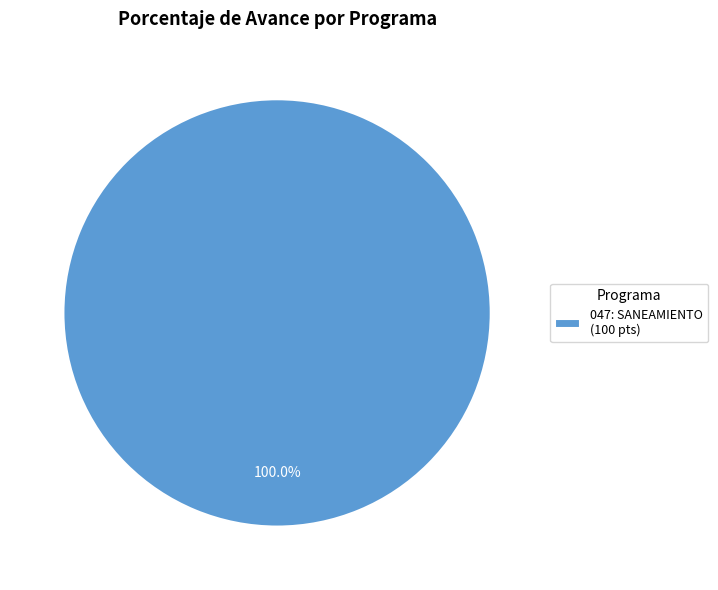

Rank the categories by value from highest to lowest.

047: SANEAMIENTO (100 pts)